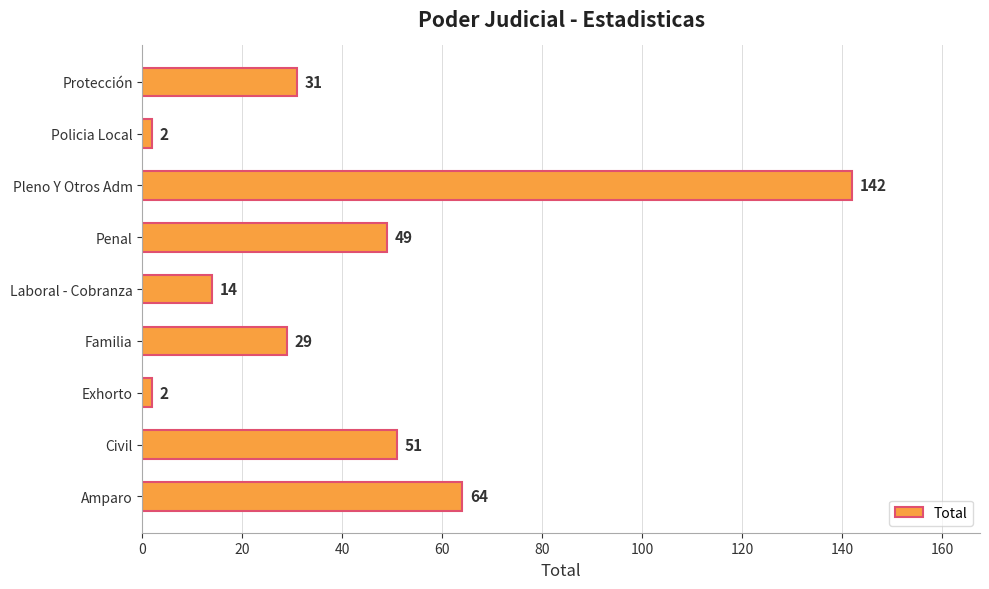

True or false: the data shows 2 at Policia Local.

True